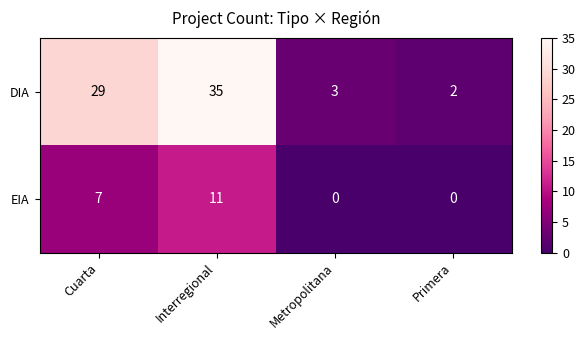

Reading left to right, extract all data points from this chart.

DIA: 29	35	3	2
EIA: 7	11	0	0